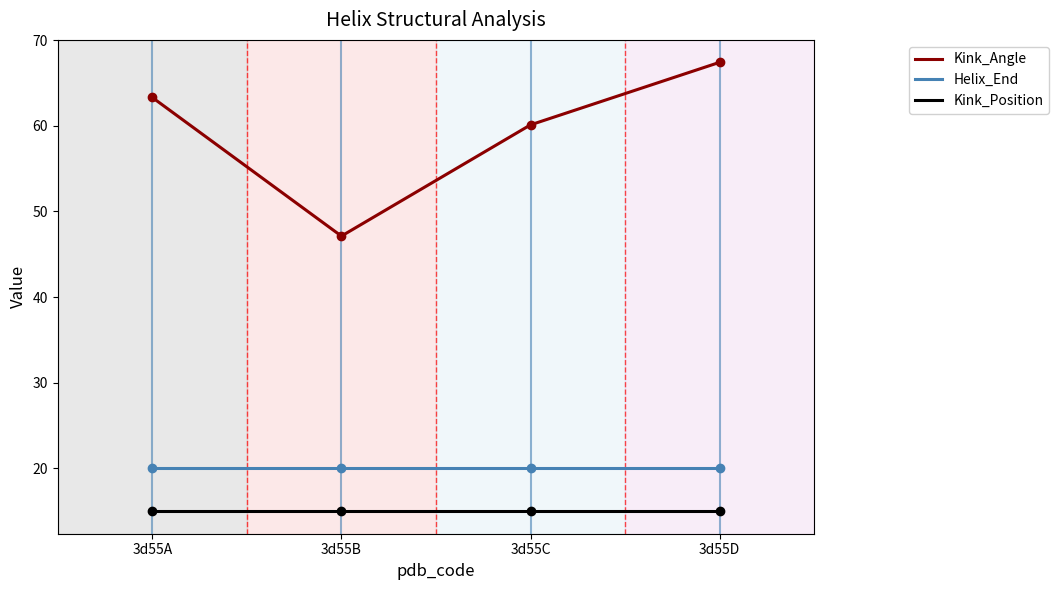

What is the total value across all series at 3d55A?

98.3